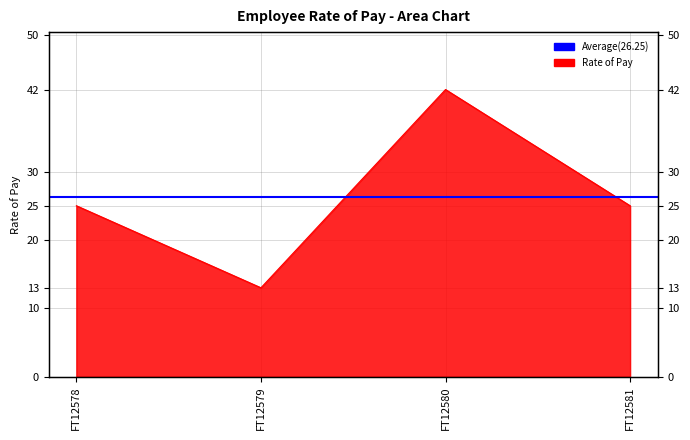

What is the average value?

26